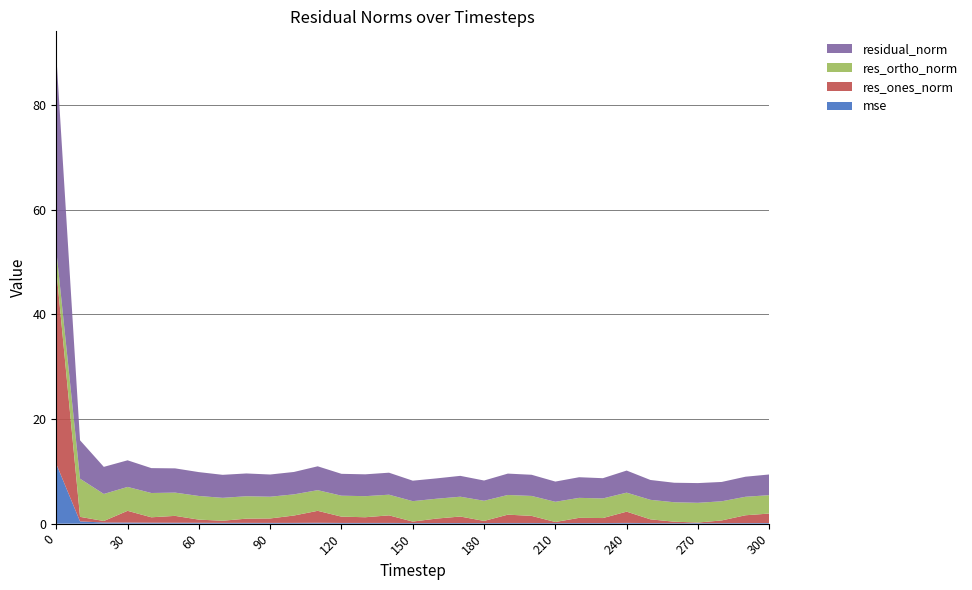

Reading left to right, what are all the values shown in this chart?

mse: 11.4	0.4	0.2	0.2	0.2	0.2	0.2	0.2	0.2	0.1	0.2	0.2	0.1	0.1	0.1	0.1	0.1	0.1	0.1	0.1	0.1	0.1	0.1	0.1	0.1	0.1	0.1	0.1	0.1	0.1	0.1
res_ones_norm: 37.2	0.9	0.3	2.2	1.0	1.3	0.6	0.4	0.8	0.9	1.4	2.3	1.2	1.1	1.4	0.3	0.9	1.2	0.4	1.6	1.4	0.2	1.0	1.0	2.2	0.7	0.3	0.1	0.5	1.5	1.8
res_ortho_norm: 3.7	7.3	5.2	4.6	4.6	4.4	4.5	4.4	4.3	4.2	4.0	3.9	4.0	4.0	3.9	3.9	3.8	3.8	3.8	3.8	3.8	3.9	3.8	3.7	3.6	3.7	3.7	3.8	3.7	3.5	3.5
residual_norm: 37.3	7.3	5.2	5.1	4.8	4.6	4.6	4.4	4.4	4.2	4.3	4.6	4.2	4.2	4.2	3.9	3.9	4.0	3.9	4.1	4.0	3.9	3.9	3.9	4.2	3.8	3.7	3.8	3.7	3.8	4.0